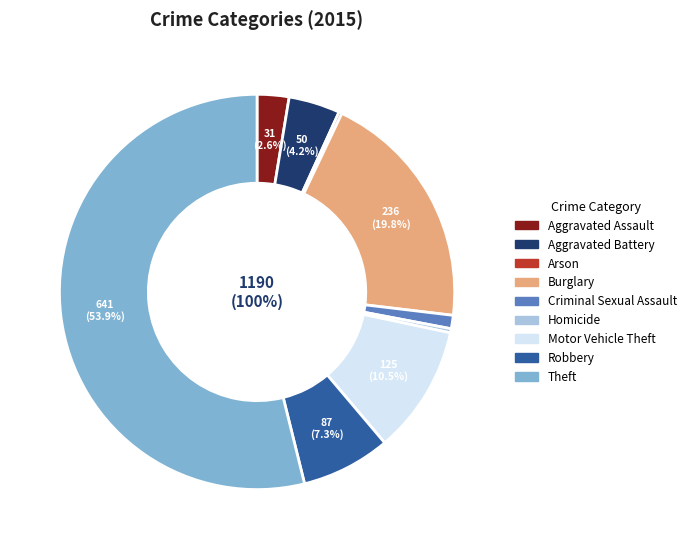

How many segments does this pie chart have?

9